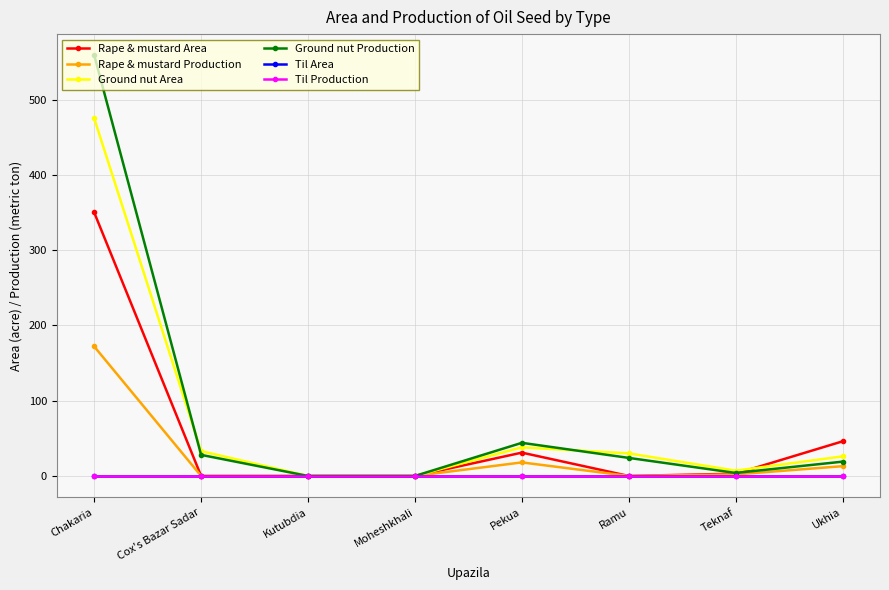

The Rape & mustard Area series shows -213 at Moheshkhali. True or false?

False